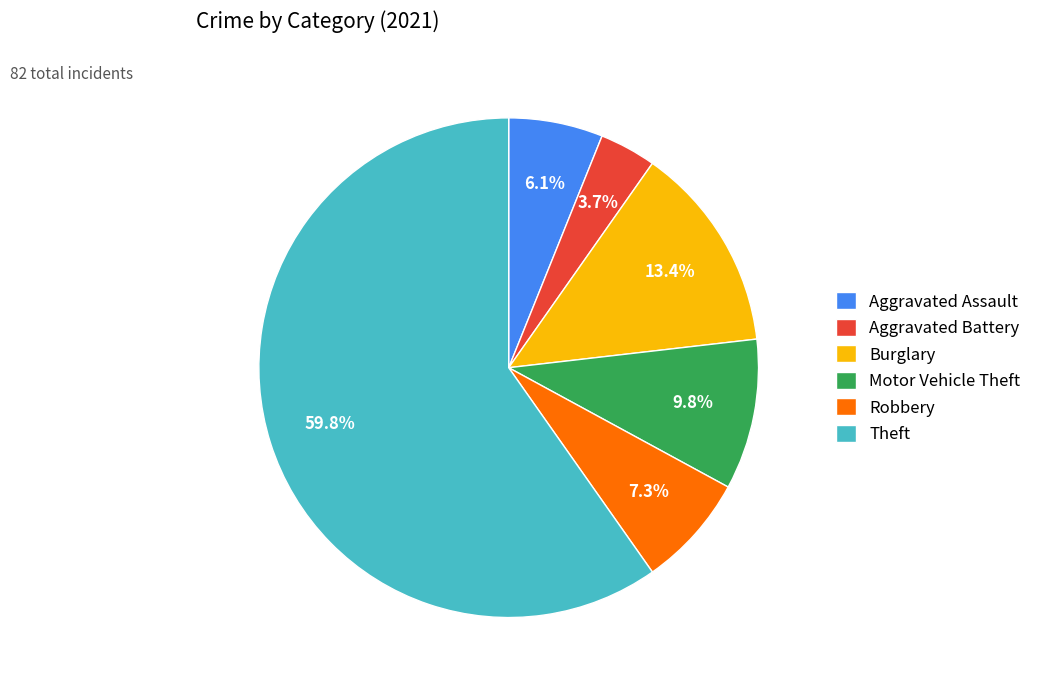

Rank the categories by value from highest to lowest.

Theft, Burglary, Motor Vehicle Theft, Robbery, Aggravated Assault, Aggravated Battery